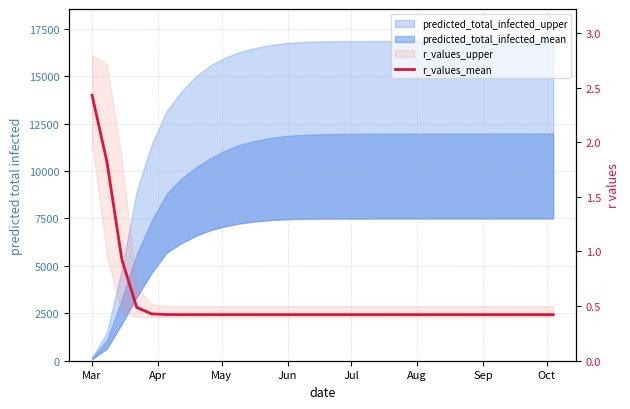

What is the difference between the maximum and minimum values?

2.0